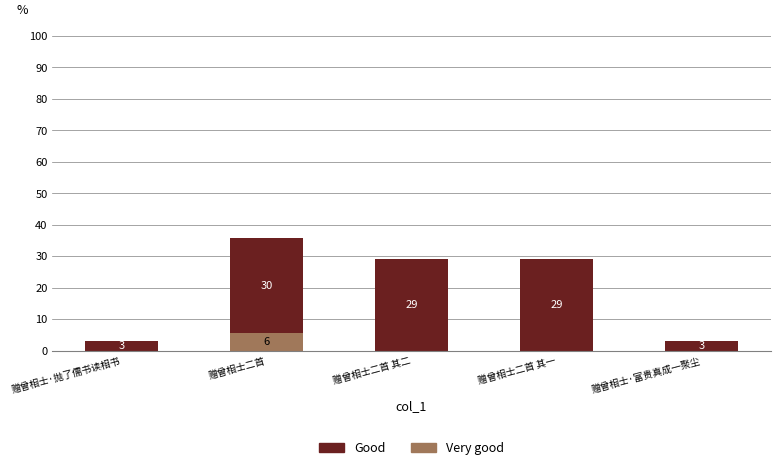

At which category is the sum across all series the highest?

赠曾相士二首